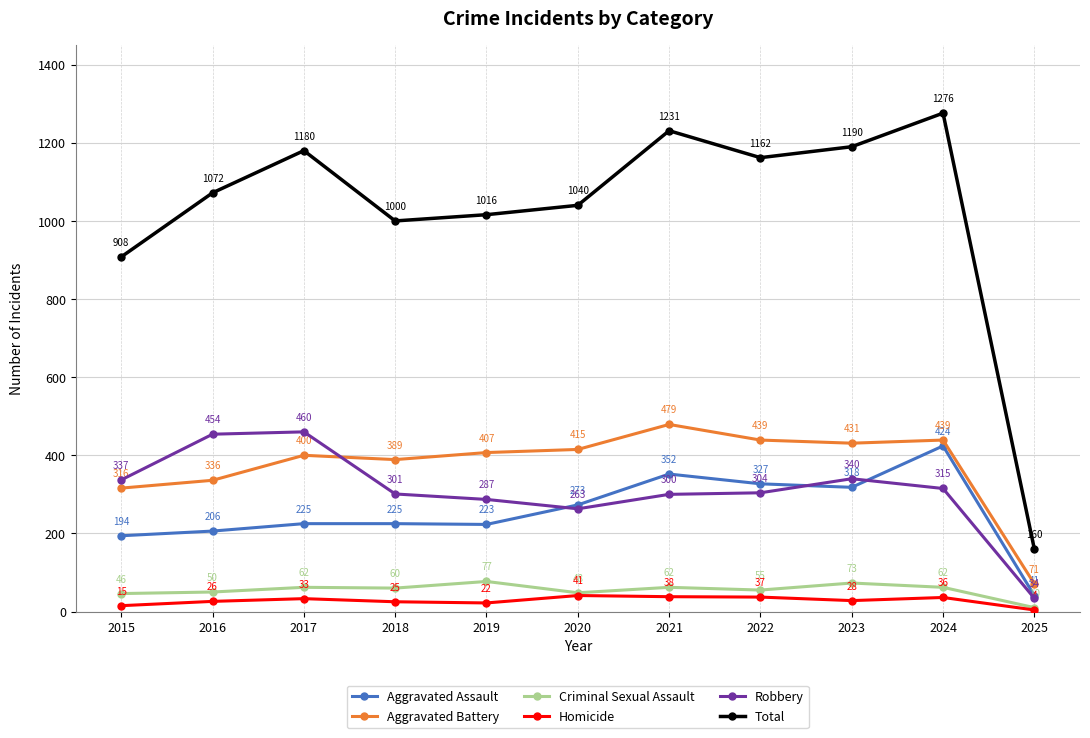

Where is Robbery nearest to the value 247?

2020